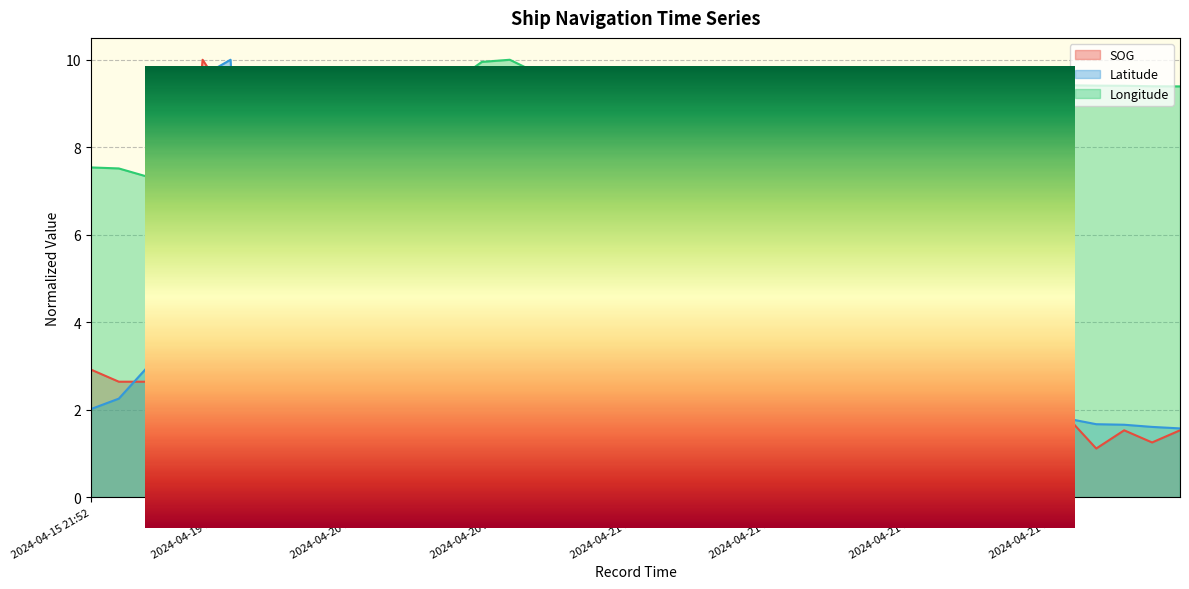

What is the difference between the SOG values at 2024-04-20 04:52 and 2024-04-15 22:13?

0.4